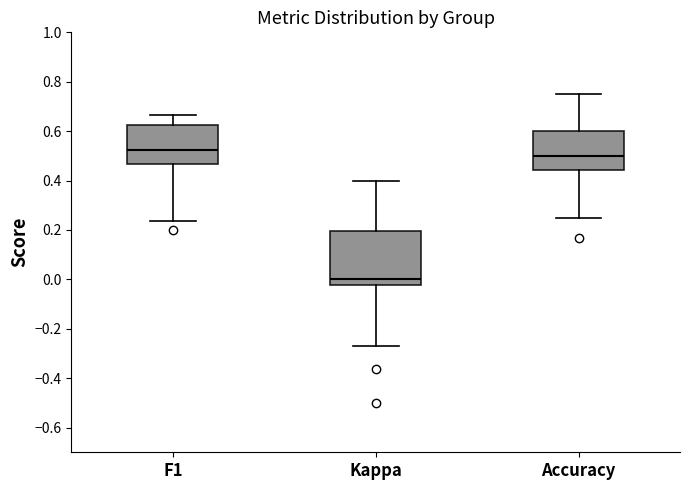

Comparing the boxes themselves (not the whiskers), which one is the tallest?

Kappa